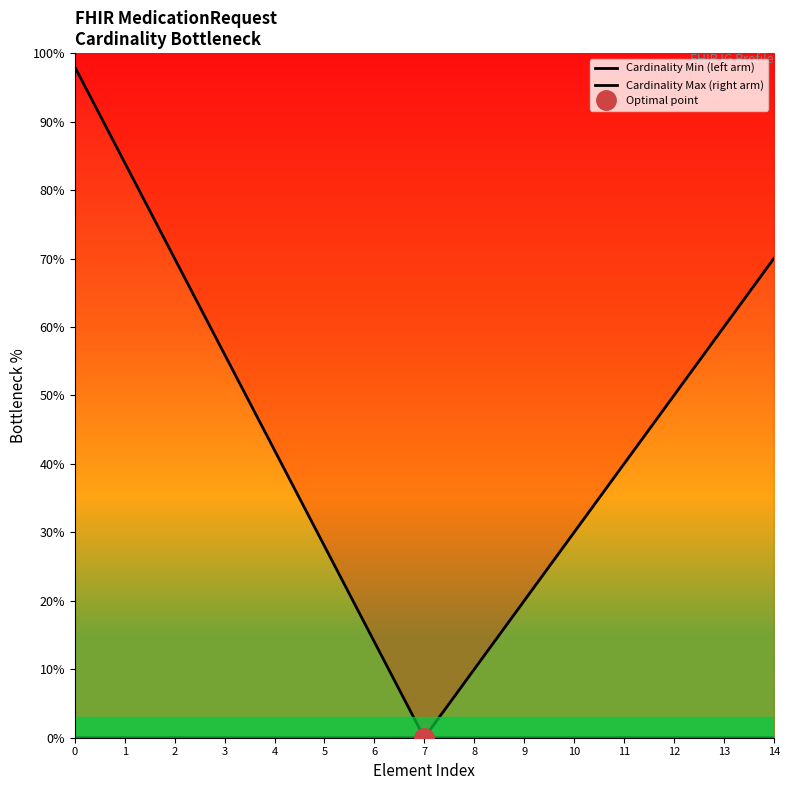

Where is Cardinality Min (left arm) nearest to the value 49?

3